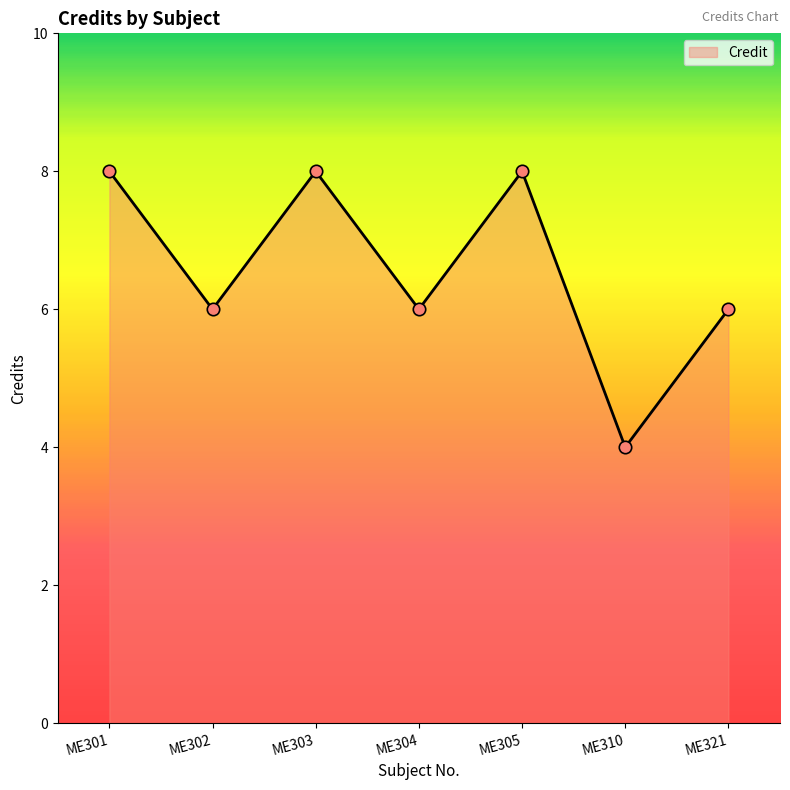

What is the change in value from ME304 to ME305?

+2